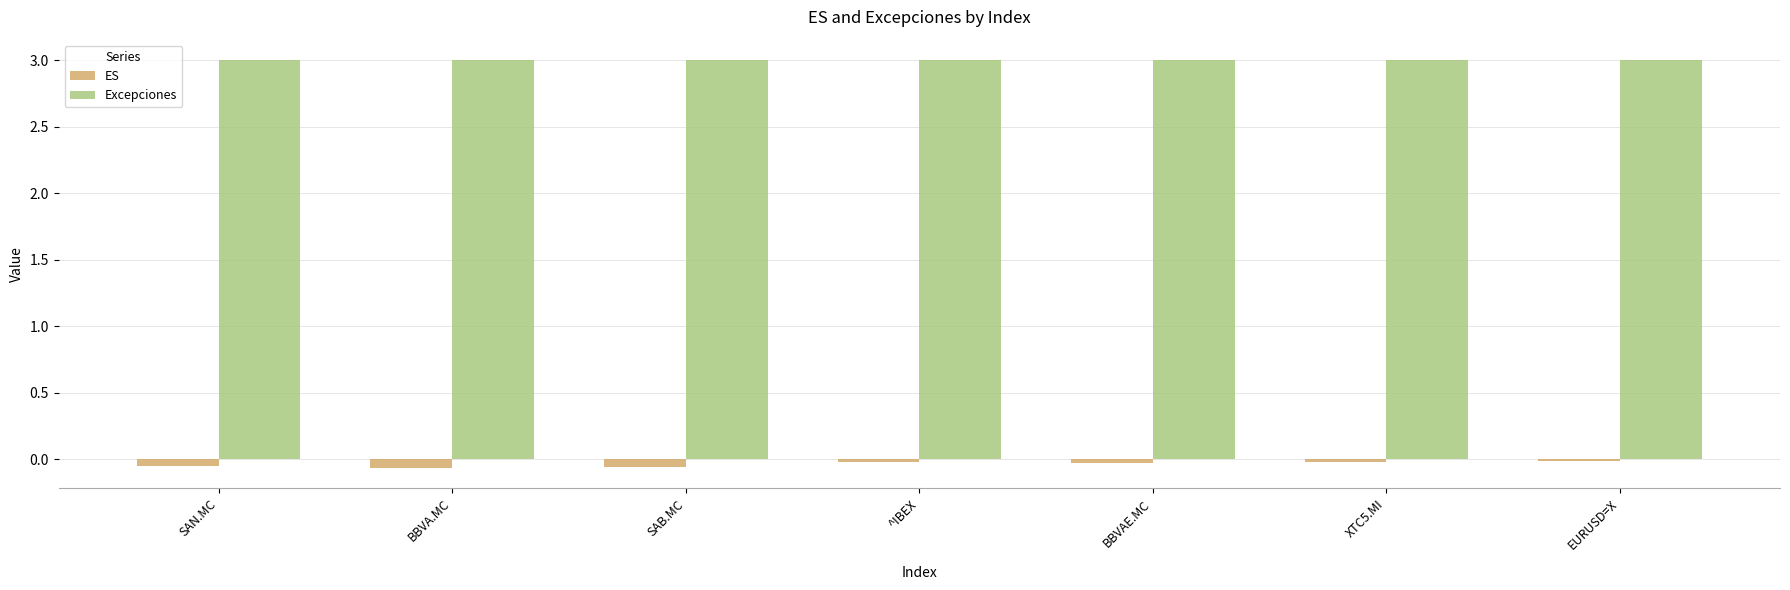

True or false: Excepciones has a value of 3.0 at BBVAE.MC.

True